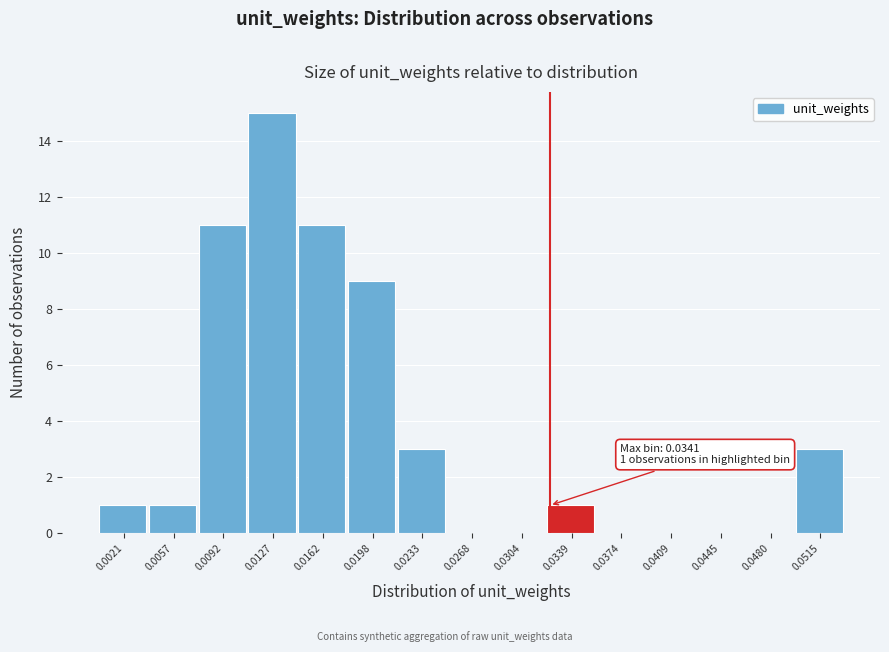

Reading right to left, transcribe all the data shown in this chart.

0.0515=3	0.0480=0	0.0445=0	0.0409=0	0.0374=0	0.0339=1	0.0304=0	0.0268=0	0.0233=3	0.0198=9	0.0162=11	0.0127=15	0.0092=11	0.0057=1	0.0021=1